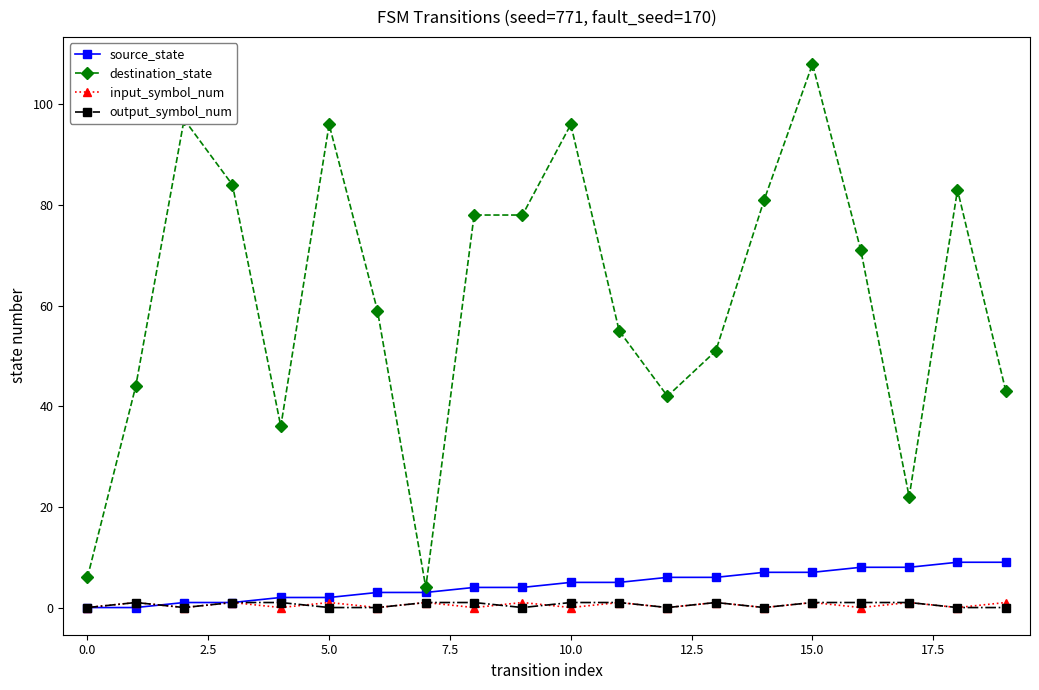

True or false: input_symbol_num has more than 2 interior local peaks.

True